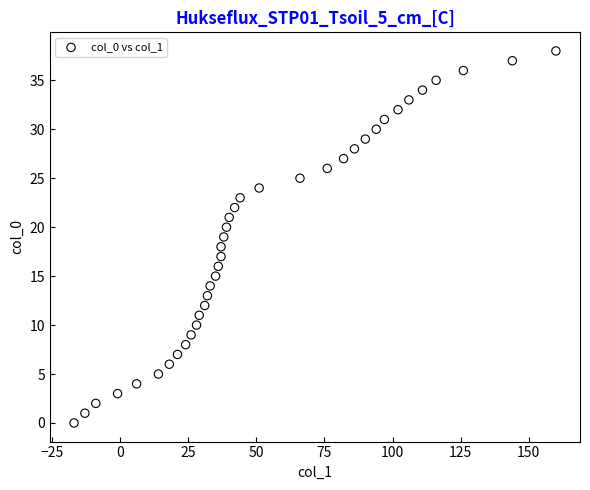

What is the range of Y values (max minus min)?

38